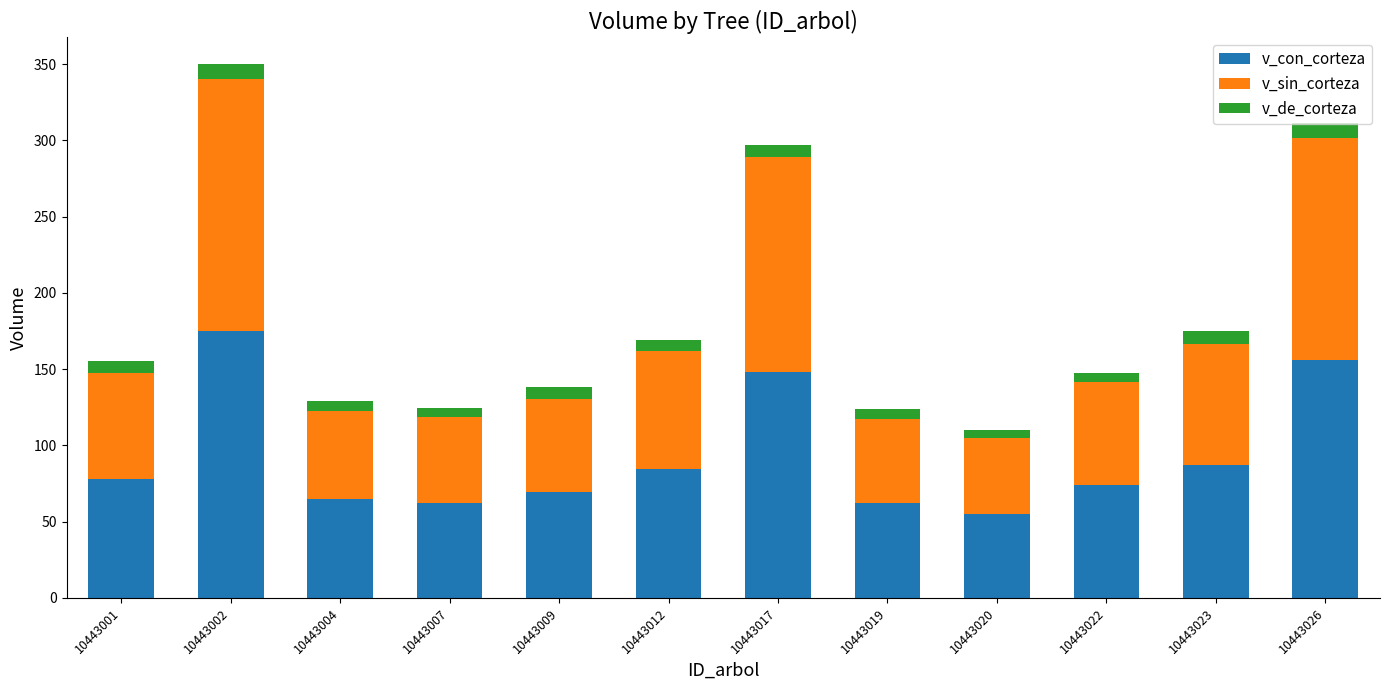

At which category is the sum across all series the highest?

10443002